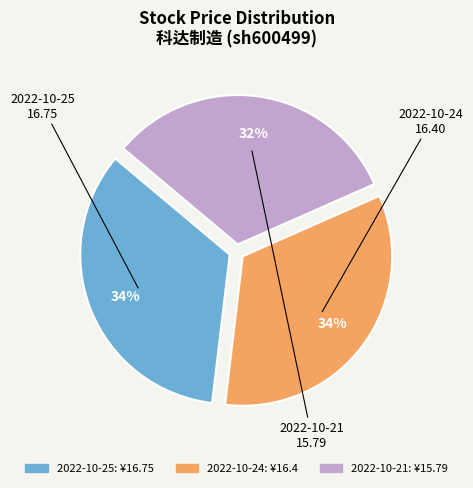

Is there a majority slice in this chart?

No